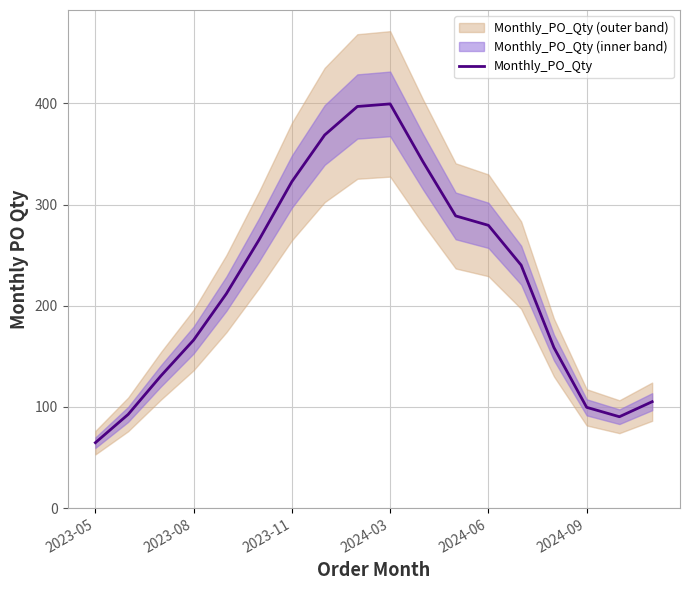

What is the difference between the second highest and second lowest values?

306.7